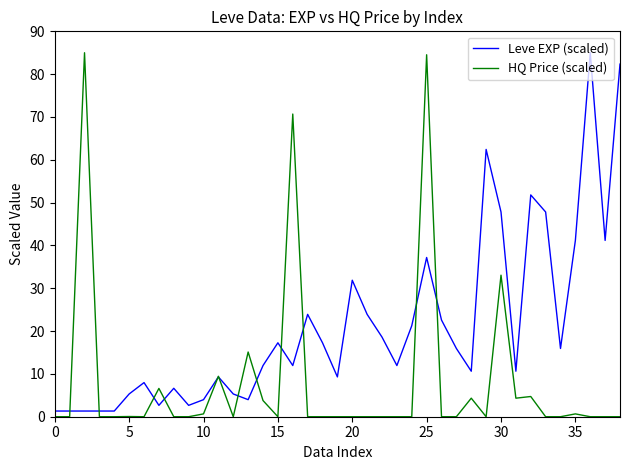

Which series has the largest total across all categories?

Leve EXP (scaled)